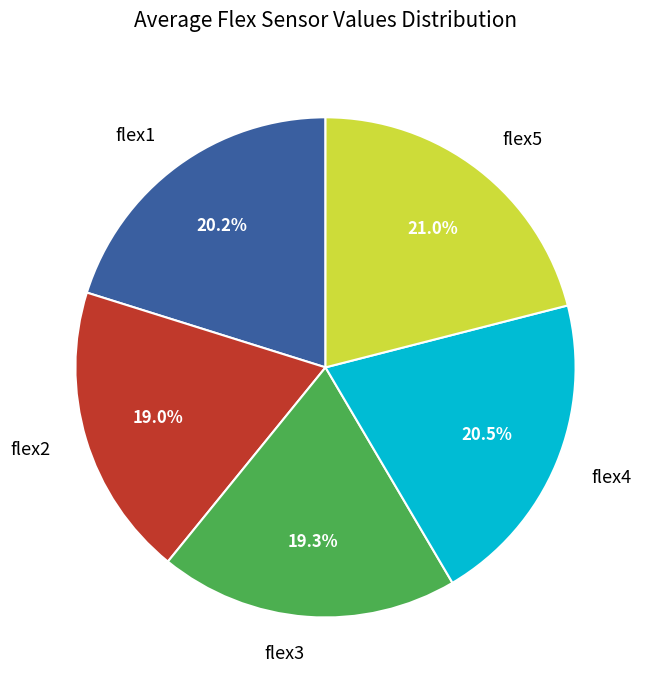

Which slice is the largest?

flex5